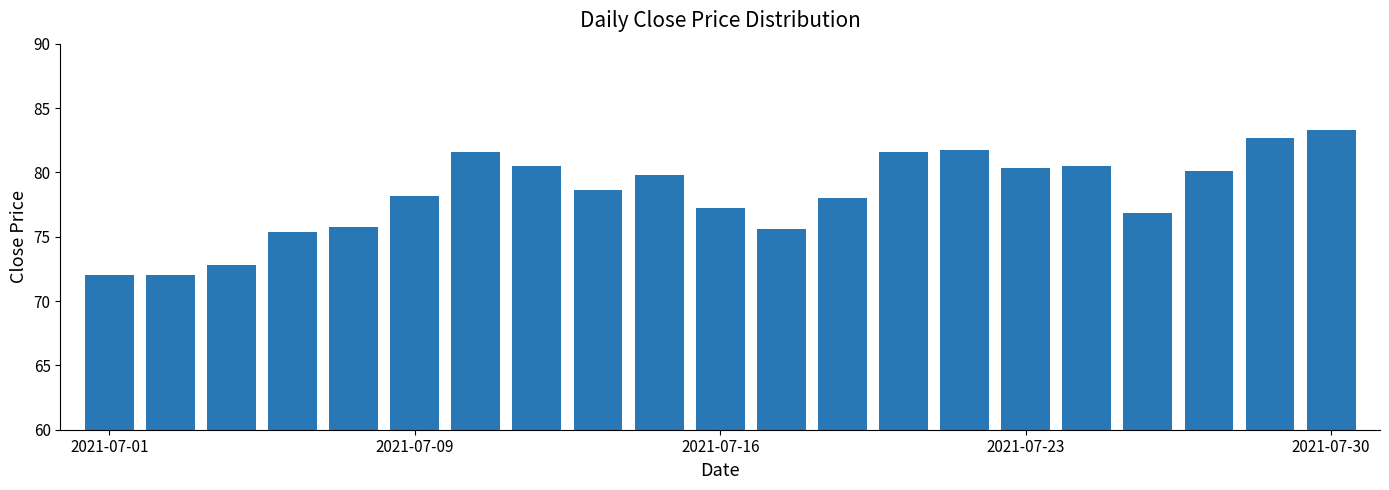

What is the greatest value displayed?

83.3